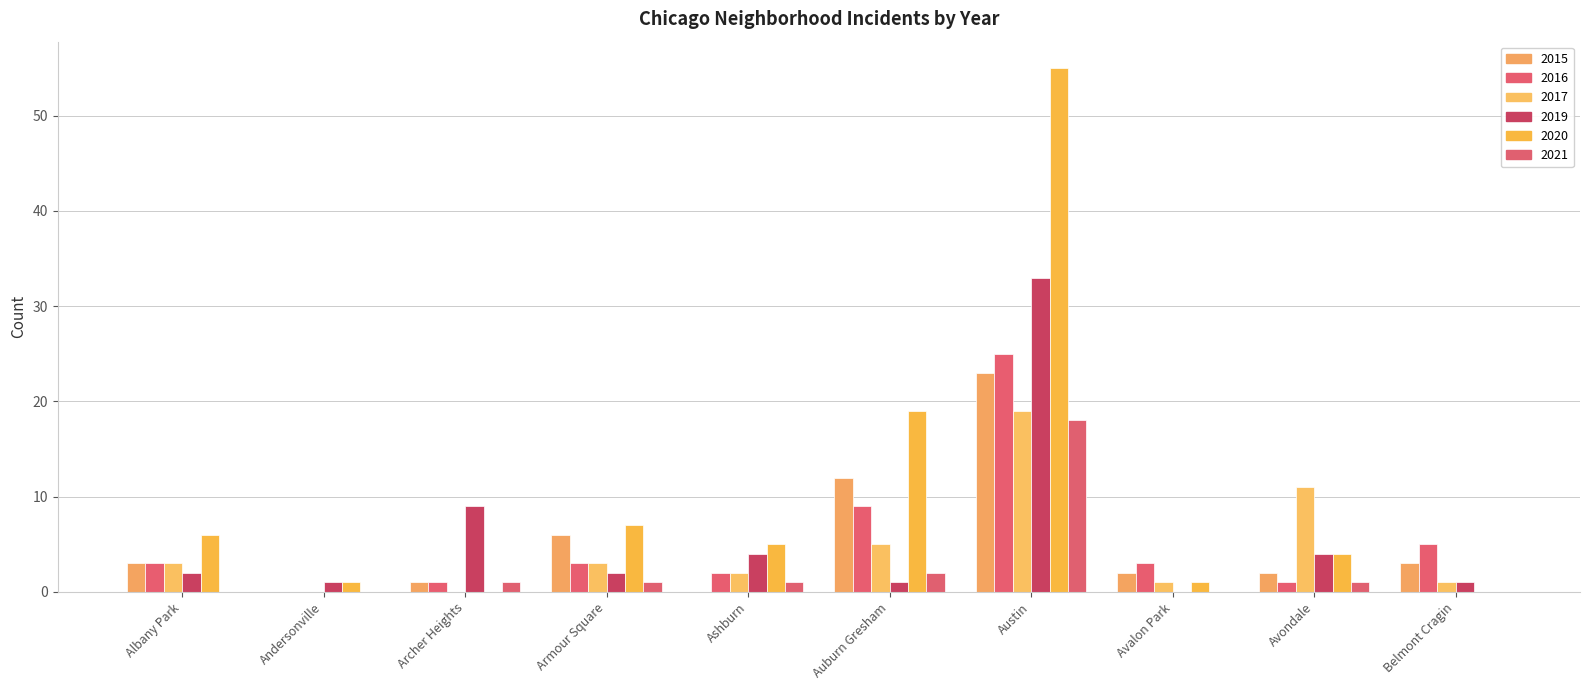

Reading left to right, transcribe all the data shown in this chart.

2019: Albany Park=2	Andersonville=1	Archer Heights=9	Armour Square=2	Ashburn=4	Auburn Gresham=1	Austin=33	Avalon Park=0	Avondale=4	Belmont Cragin=1	Beverly=0	Bridgeport=3	Brighton Park=1	Bucktown=2	Burnside=0	Calumet Heights=1	Chatham=14	Chicago Lawn=5	Chinatown=10	Douglas=3	Dunning=3	East Side=0	East Village=1	Edgewater=1	Englewood=6	Fuller Park=28	Gage Park=9	Galewood=3	Garfield Park=1	Garfield Ridge=59	Gold Coast=0	Grand Boulevard=0	Grand Crossing=4	Grant Park=13	Greektown=0	Hegewisch=5	Hermosa=0	Humboldt Park=1	Hyde Park=3	39=2
2020: Albany Park=6	Andersonville=1	Archer Heights=0	Armour Square=7	Ashburn=5	Auburn Gresham=19	Austin=55	Avalon Park=1	Avondale=4	Belmont Cragin=0	Beverly=2	Bridgeport=4	Brighton Park=2	Bucktown=0	Burnside=0	Calumet Heights=2	Chatham=11	Chicago Lawn=6	Chinatown=4	Douglas=3	Dunning=1	East Side=0	East Village=0	Edgewater=0	Englewood=5	Fuller Park=24	Gage Park=2	Galewood=2	Garfield Park=0	Garfield Ridge=40	Gold Coast=2	Grand Boulevard=0	Grand Crossing=4	Grant Park=12	Greektown=1	Hegewisch=4	Hermosa=0	Humboldt Park=0	Hyde Park=8	39=1
2016: Albany Park=3	Andersonville=0	Archer Heights=1	Armour Square=3	Ashburn=2	Auburn Gresham=9	Austin=25	Avalon Park=3	Avondale=1	Belmont Cragin=5	Beverly=1	Bridgeport=2	Brighton Park=1	Bucktown=2	Burnside=0	Calumet Heights=1	Chatham=14	Chicago Lawn=4	Chinatown=4	Douglas=8	Dunning=0	East Side=1	East Village=0	Edgewater=0	Englewood=8	Fuller Park=31	Gage Park=4	Galewood=6	Garfield Park=1	Garfield Ridge=23	Gold Coast=0	Grand Boulevard=0	Grand Crossing=6	Grant Park=22	Greektown=0	Hegewisch=0	Hermosa=0	Humboldt Park=0	Hyde Park=5	39=2
2021: Albany Park=0	Andersonville=0	Archer Heights=1	Armour Square=1	Ashburn=1	Auburn Gresham=2	Austin=18	Avalon Park=0	Avondale=1	Belmont Cragin=0	Beverly=0	Bridgeport=1	Brighton Park=0	Bucktown=1	Burnside=1	Calumet Heights=0	Chatham=7	Chicago Lawn=2	Chinatown=7	Douglas=2	Dunning=0	East Side=0	East Village=0	Edgewater=0	Englewood=7	Fuller Park=18	Gage Park=5	Galewood=1	Garfield Park=0	Garfield Ridge=16	Gold Coast=0	Grand Boulevard=0	Grand Crossing=2	Grant Park=14	Greektown=1	Hegewisch=2	Hermosa=0	Humboldt Park=0	Hyde Park=2	39=3
2017: Albany Park=3	Andersonville=0	Archer Heights=0	Armour Square=3	Ashburn=2	Auburn Gresham=5	Austin=19	Avalon Park=1	Avondale=11	Belmont Cragin=1	Beverly=0	Bridgeport=2	Brighton Park=3	Bucktown=0	Burnside=0	Calumet Heights=0	Chatham=16	Chicago Lawn=6	Chinatown=3	Douglas=6	Dunning=0	East Side=1	East Village=0	Edgewater=1	Englewood=6	Fuller Park=27	Gage Park=9	Galewood=12	Garfield Park=2	Garfield Ridge=26	Gold Coast=3	Grand Boulevard=0	Grand Crossing=7	Grant Park=11	Greektown=0	Hegewisch=3	Hermosa=1	Humboldt Park=0	Hyde Park=10	39=1
2015: Albany Park=3	Andersonville=0	Archer Heights=1	Armour Square=6	Ashburn=0	Auburn Gresham=12	Austin=23	Avalon Park=2	Avondale=2	Belmont Cragin=3	Beverly=0	Bridgeport=2	Brighton Park=1	Bucktown=1	Burnside=0	Calumet Heights=3	Chatham=12	Chicago Lawn=7	Chinatown=5	Douglas=5	Dunning=0	East Side=0	East Village=0	Edgewater=0	Englewood=4	Fuller Park=27	Gage Park=7	Galewood=3	Garfield Park=0	Garfield Ridge=19	Gold Coast=0	Grand Boulevard=0	Grand Crossing=5	Grant Park=17	Greektown=1	Hegewisch=0	Hermosa=1	Humboldt Park=0	Hyde Park=7	39=1